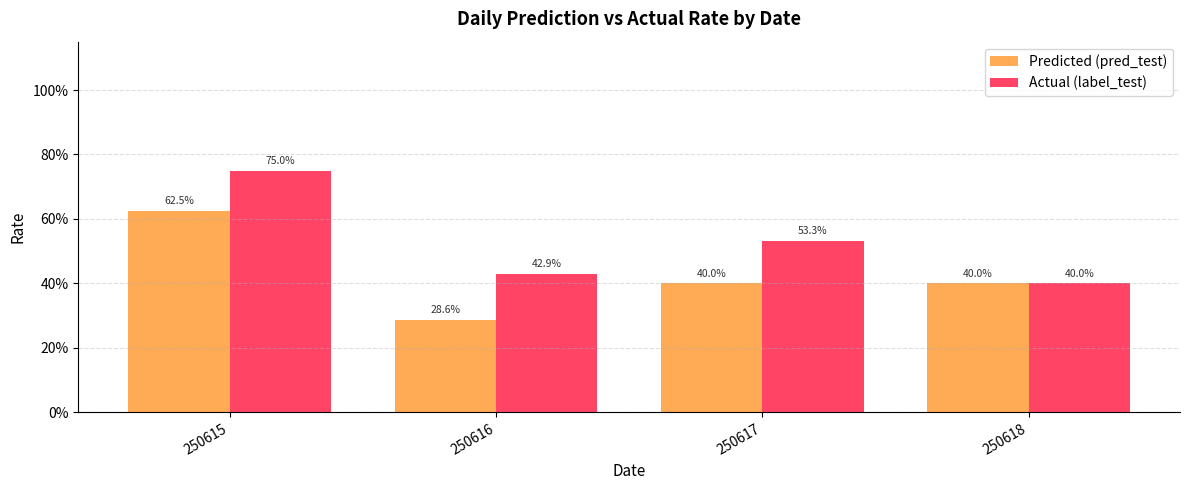

The value of Predicted (pred_test) at 250617 is 40.0. True or false?

True